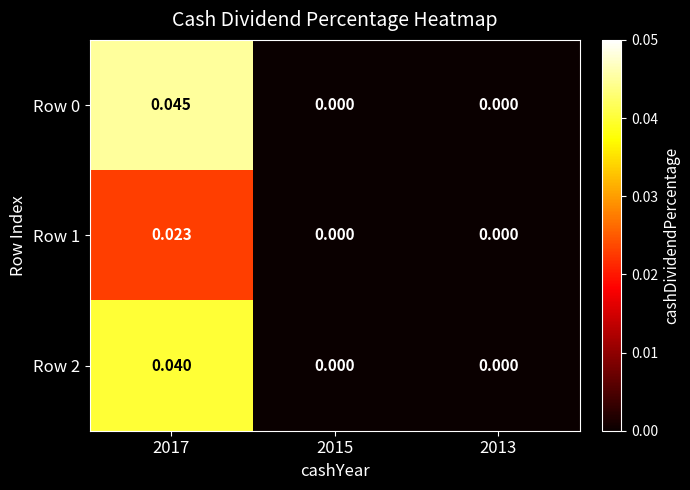

Which series has the largest range (max minus min)?

Row 0